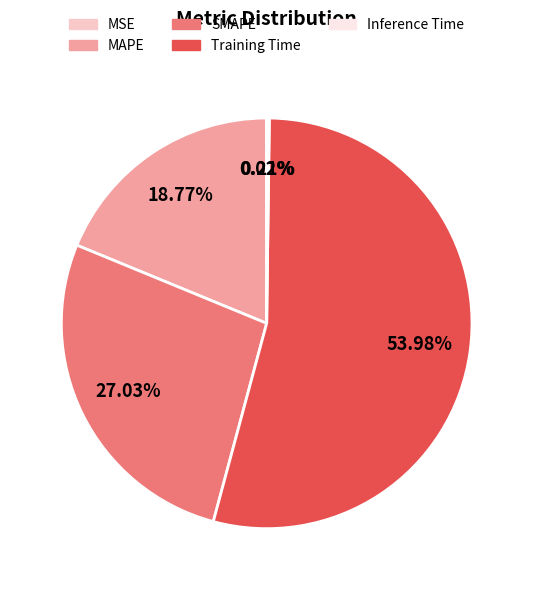

What percentage is the Training Time slice, to the nearest percent?

54%